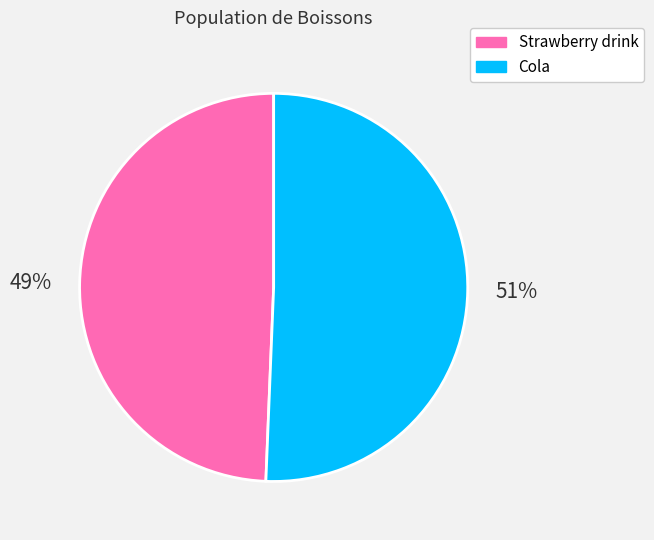

What percentage is the Cola slice, to the nearest percent?

51%